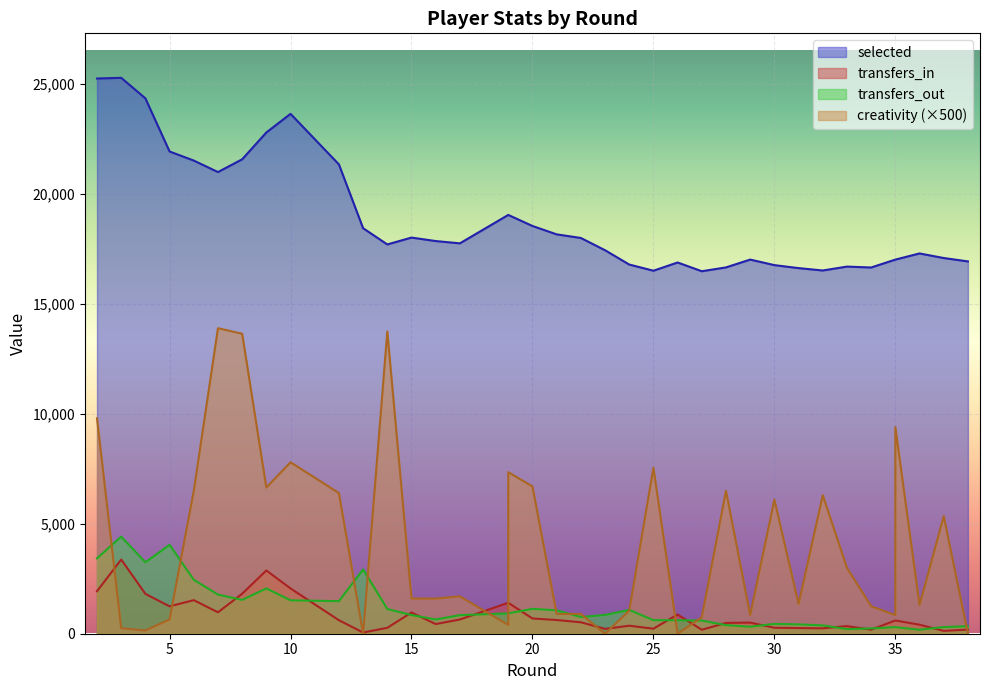

What is the maximum value for transfers_out?

4416